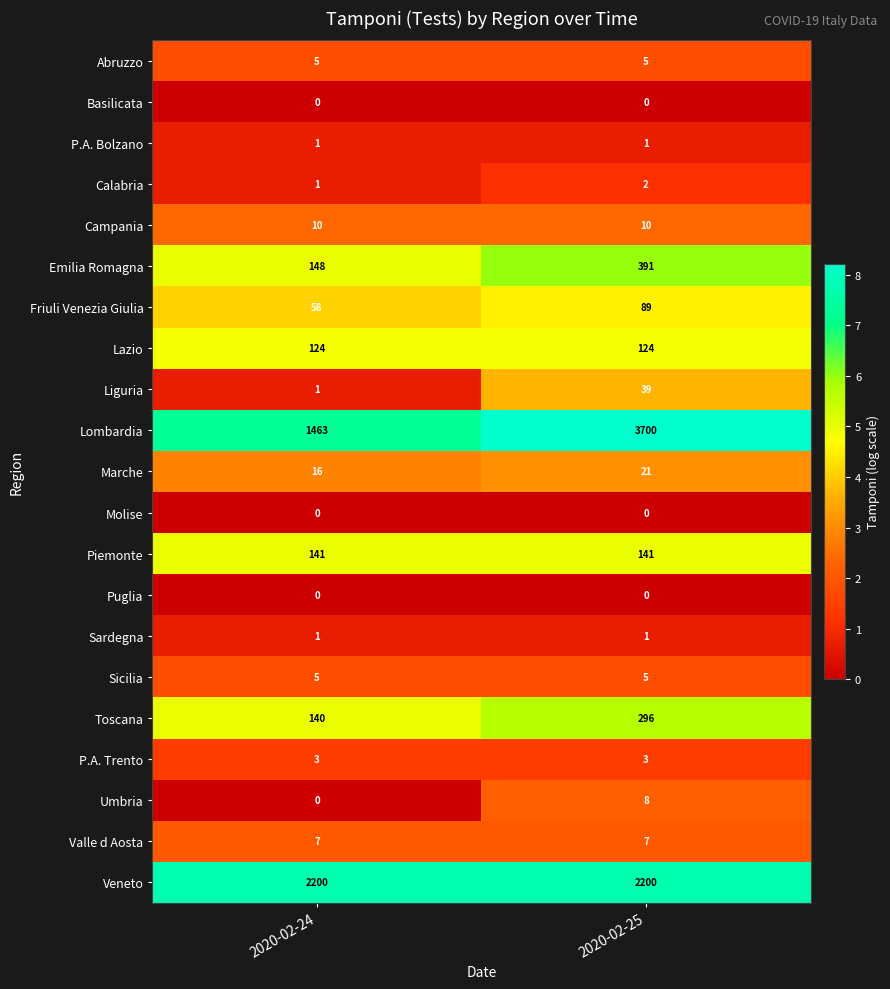

Which series has the largest total across all categories?

Lombardia